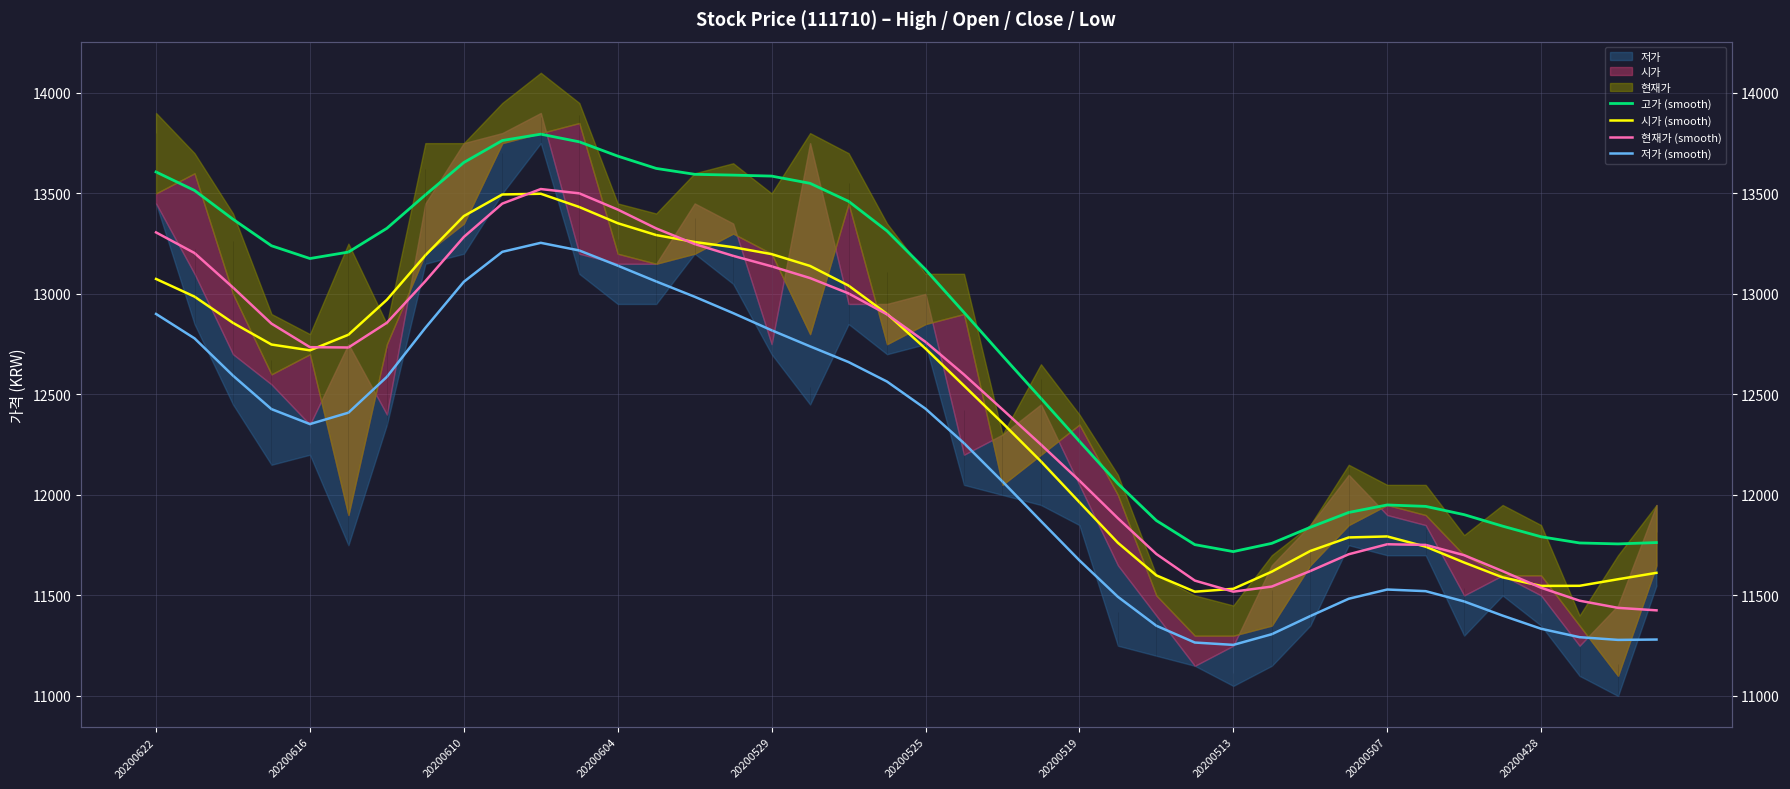

What position from the right is 39?

1